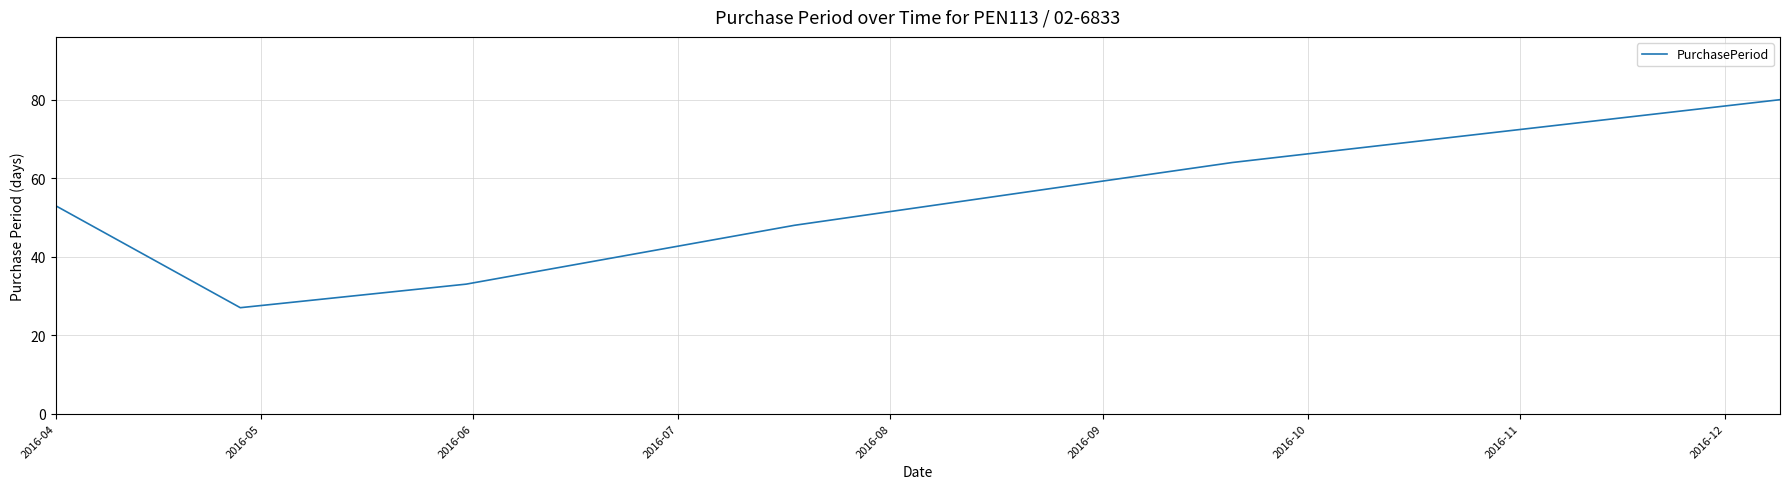

What is the maximum value shown in the chart?

80